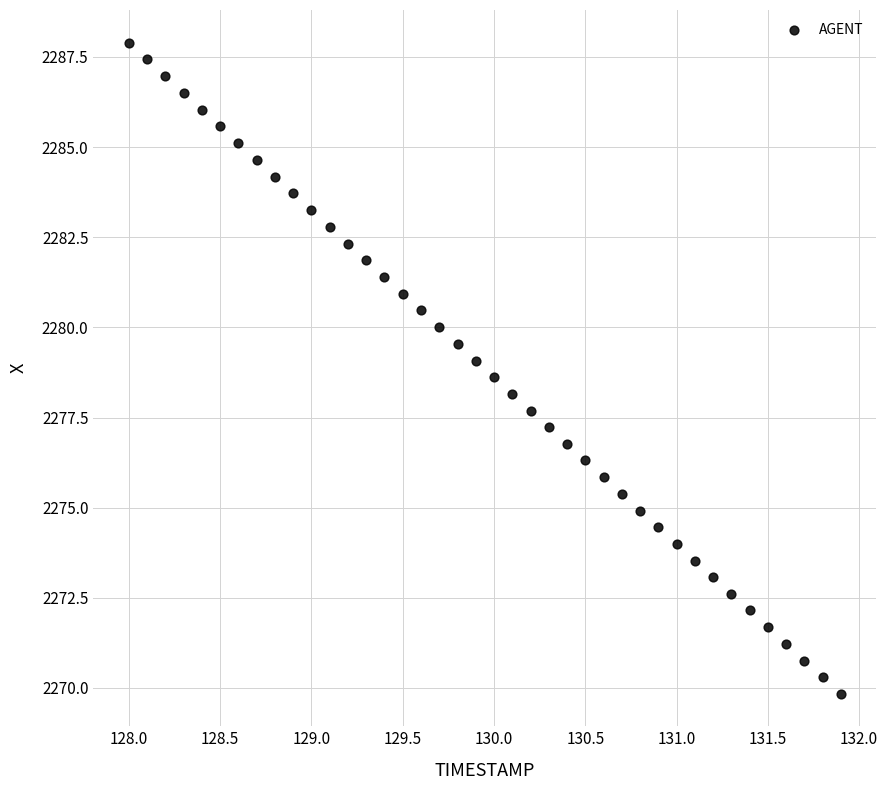

What is the range of Y values (max minus min)?

18.1